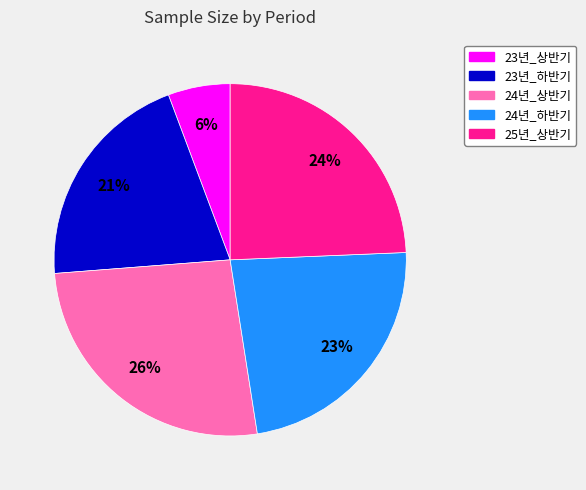

Which has a higher value, 23년_상반기 or 24년_상반기?

24년_상반기